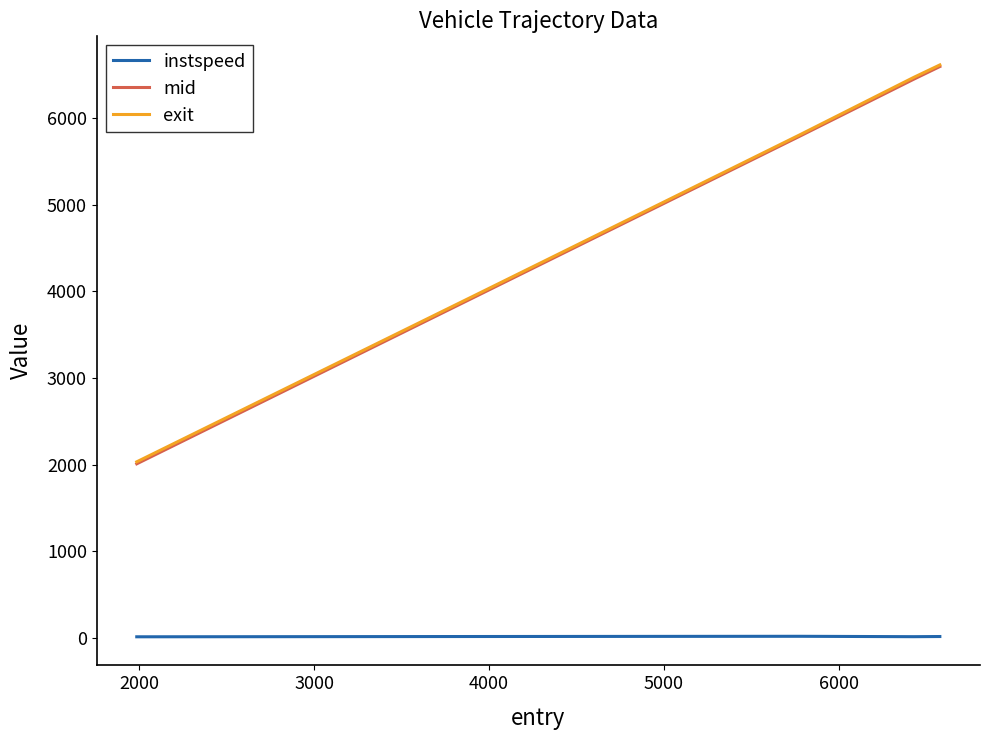

What is the minimum value for mid?

2008.2